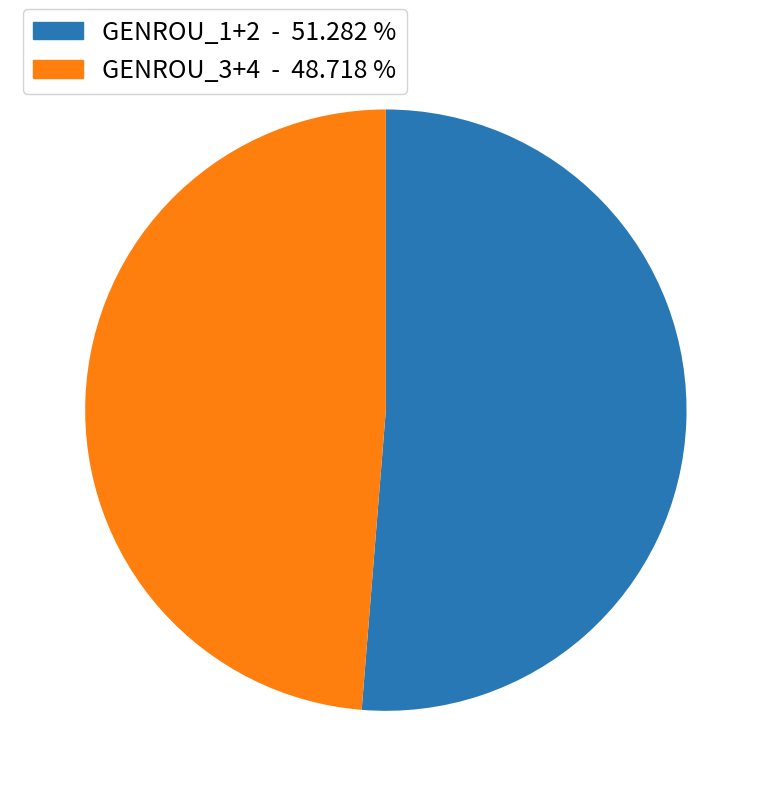

How many slices are in this pie chart?

2